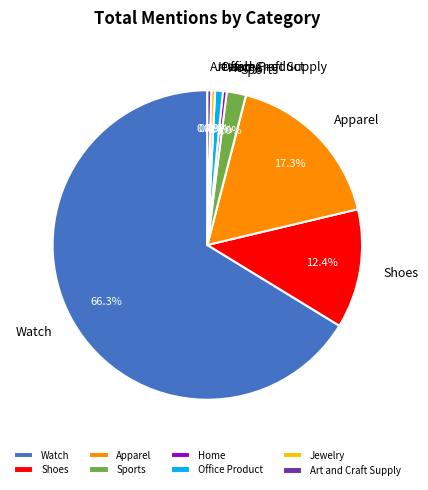

To the nearest percent, what is the difference between the largest and smallest slice percentages?

66%